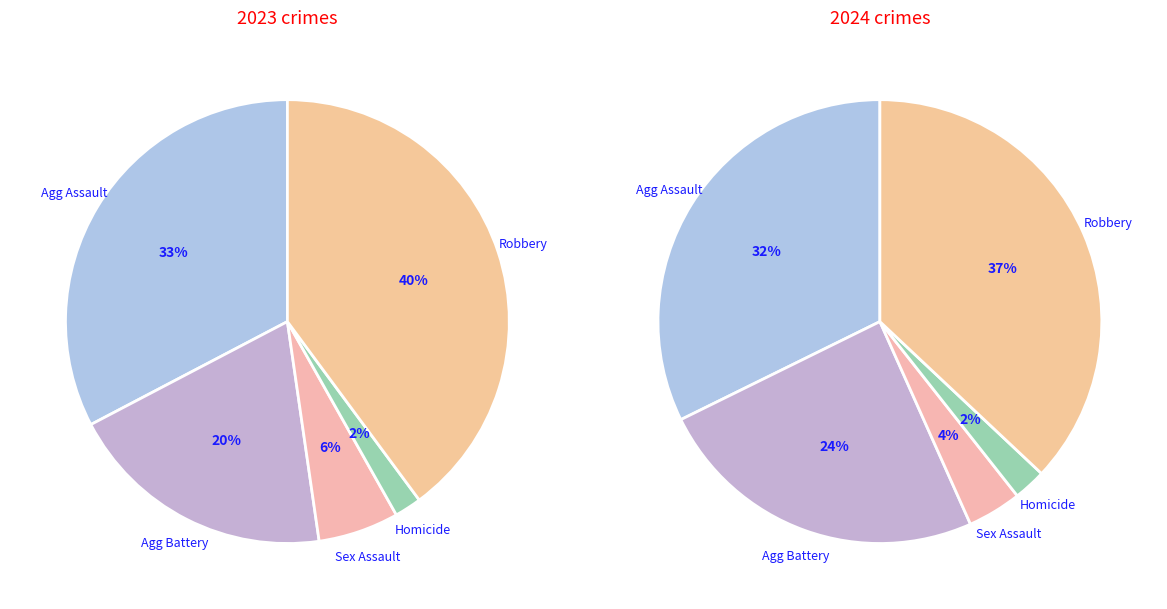

Rank the categories by 2023 value from lowest to highest.

Homicide, Criminal Sexual Assault, Aggravated Battery, Aggravated Assault, Robbery